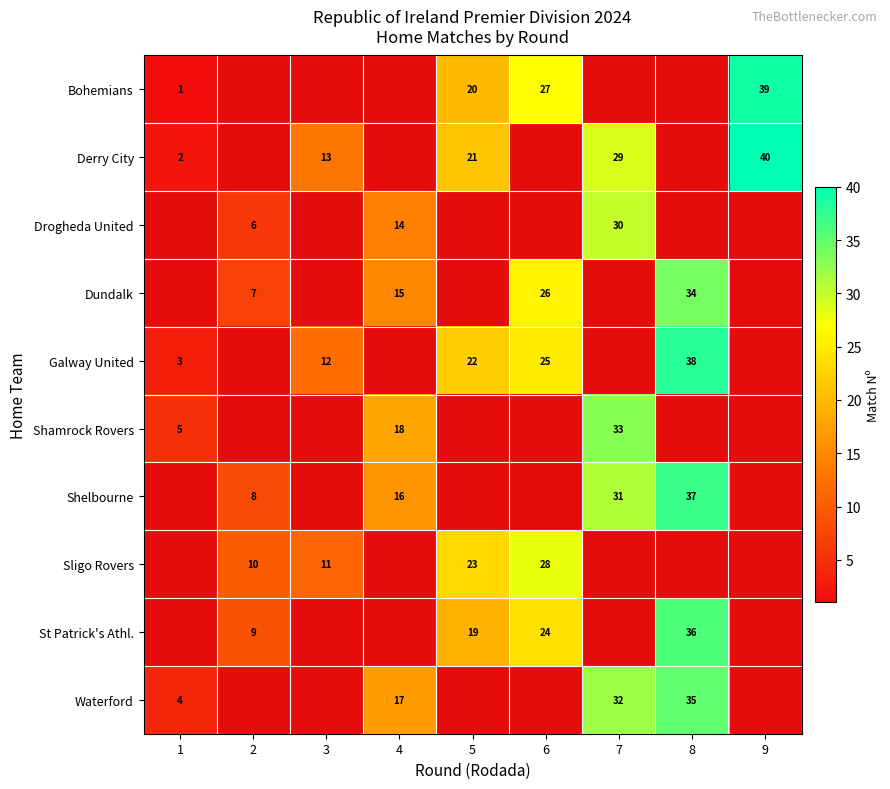

Is it true that Dundalk equals 34 at 8?

True